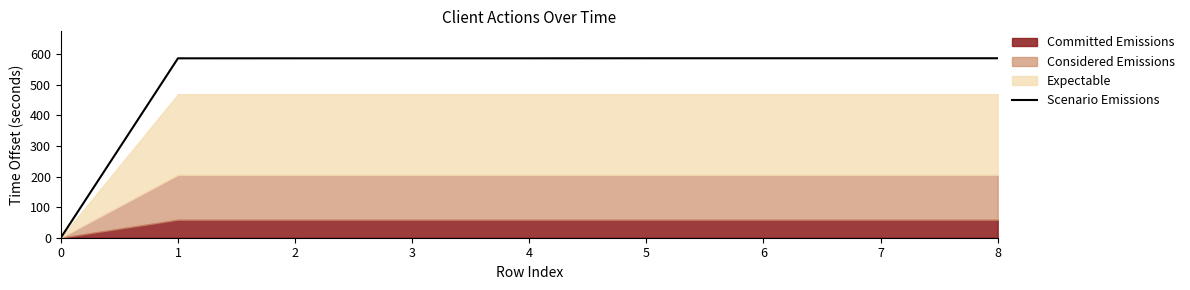

What is the difference between the maximum and minimum values?

586.4